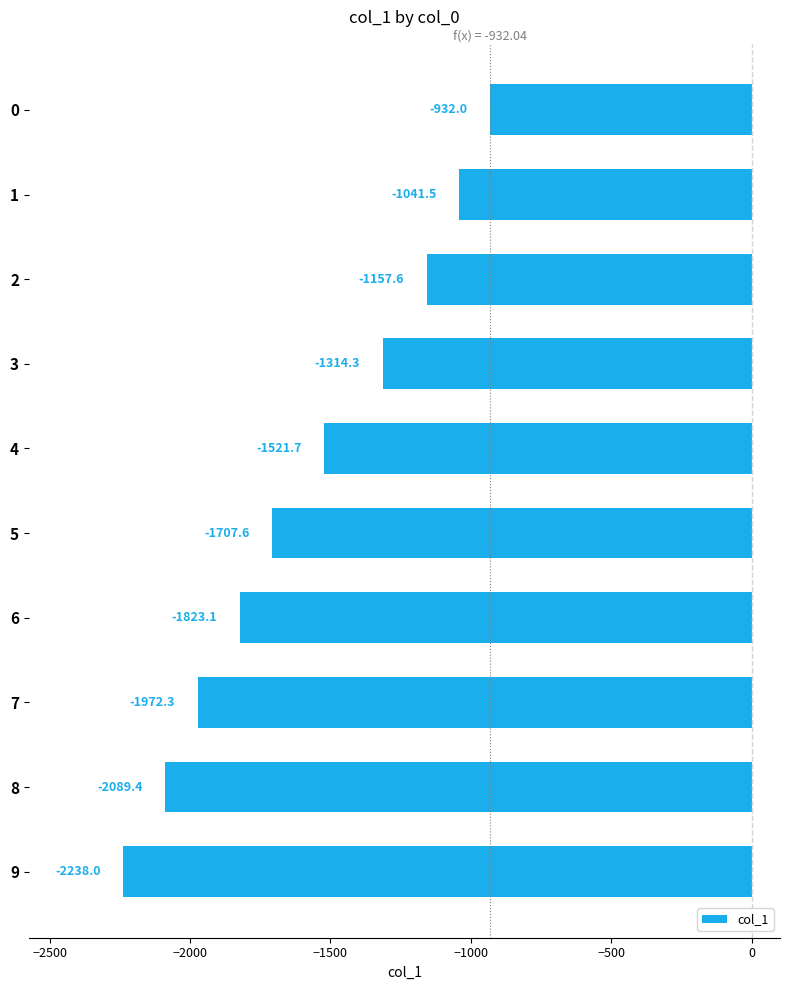

Is it true that the value at 8 is -2089.4?

True